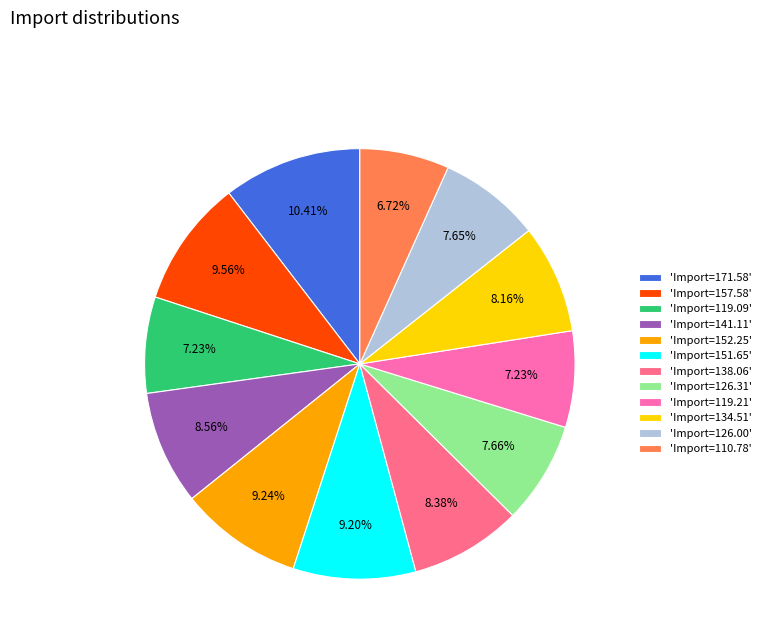

Combined, do 'Import=152.25' and 'Import=171.58' account for over 50%?

No